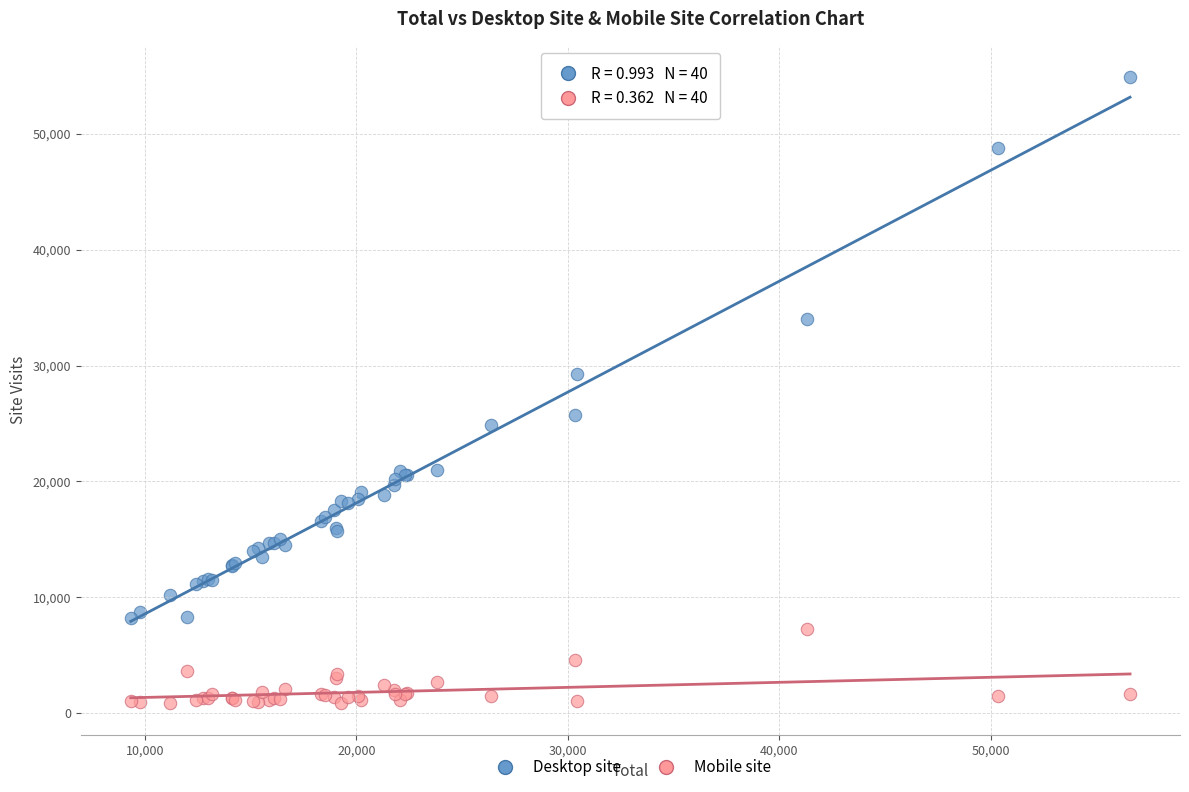

Which series reaches the minimum Y coordinate?

Mobile site